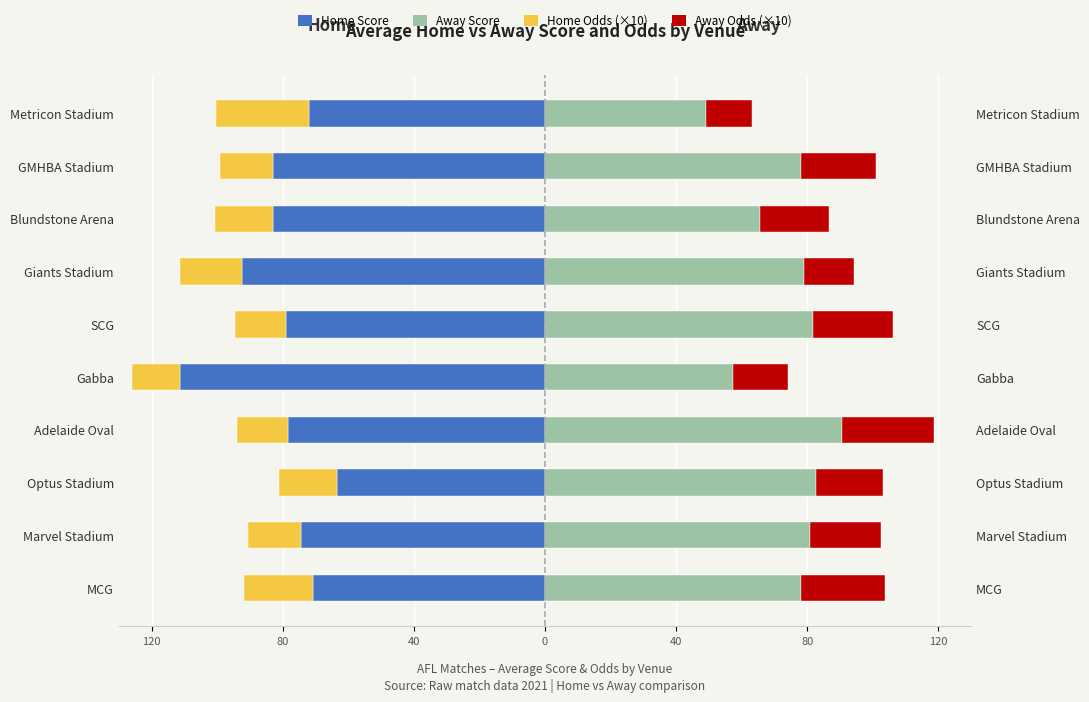

How many bars are there in each group?

4